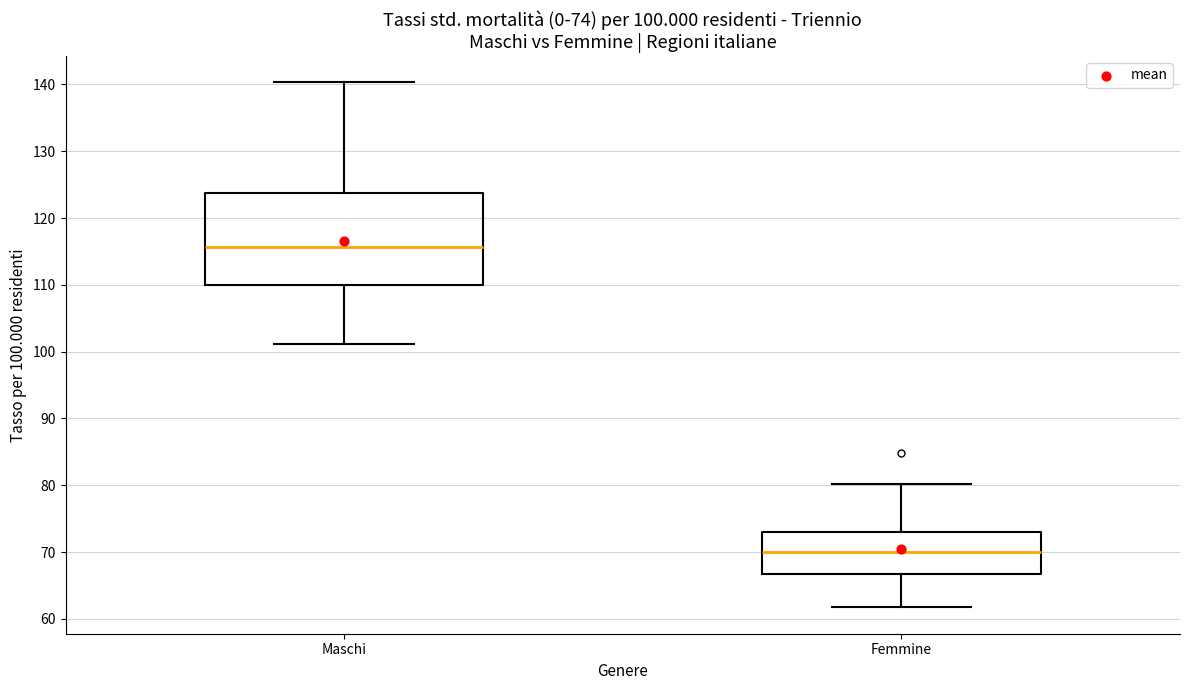

Which box is the tallest, from its lower edge to its upper edge?

Maschi